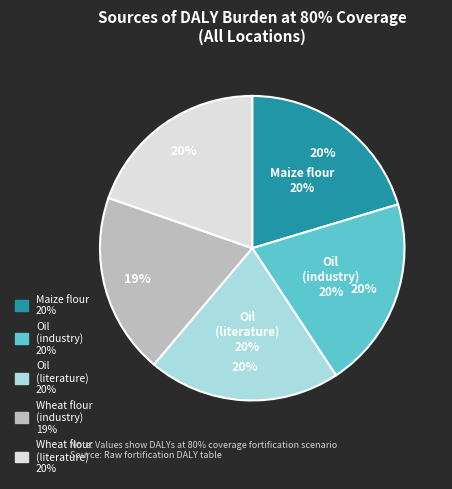

To the nearest percent, what is the difference between the largest and smallest slice percentages?

1%